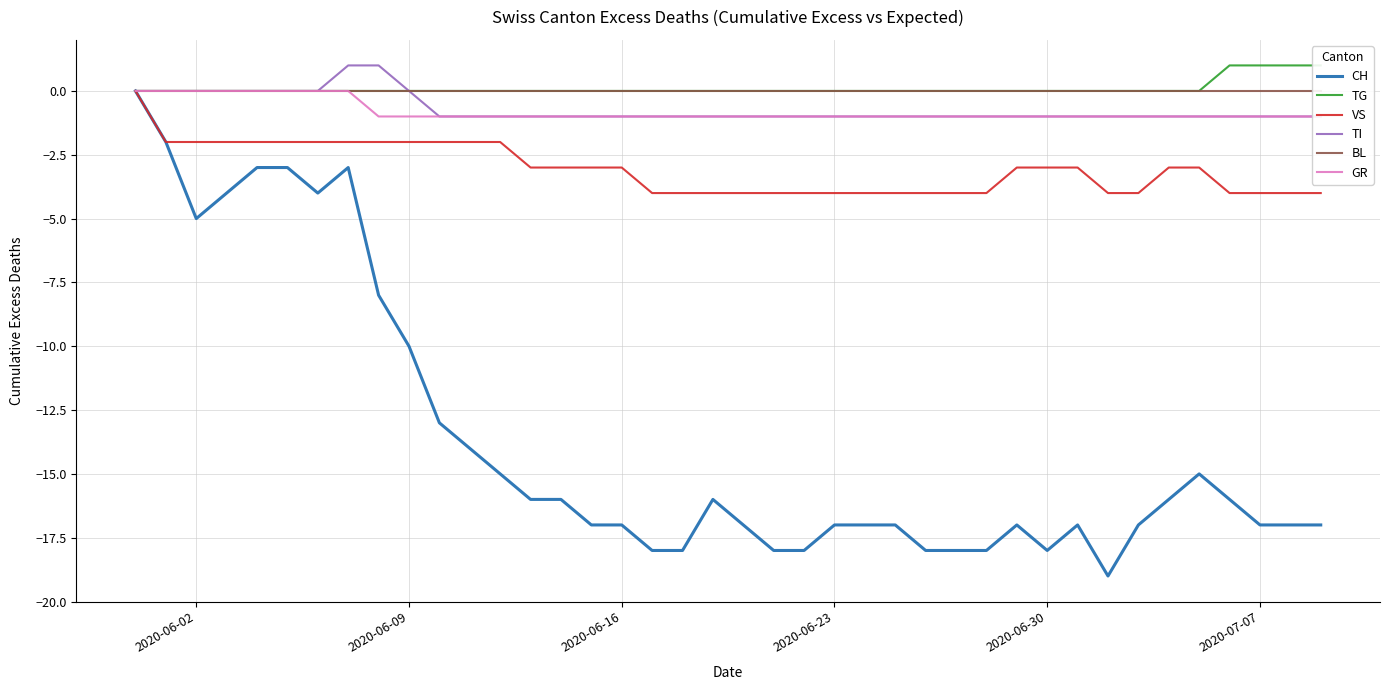

What is the minimum value for VS?

-4